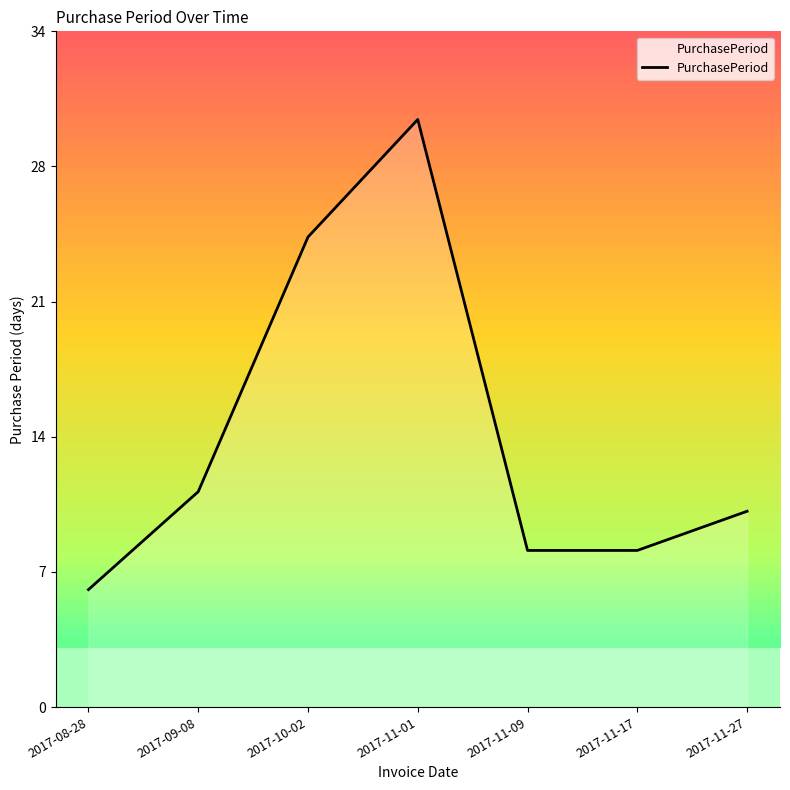

Does the chart have visible grid lines?

No